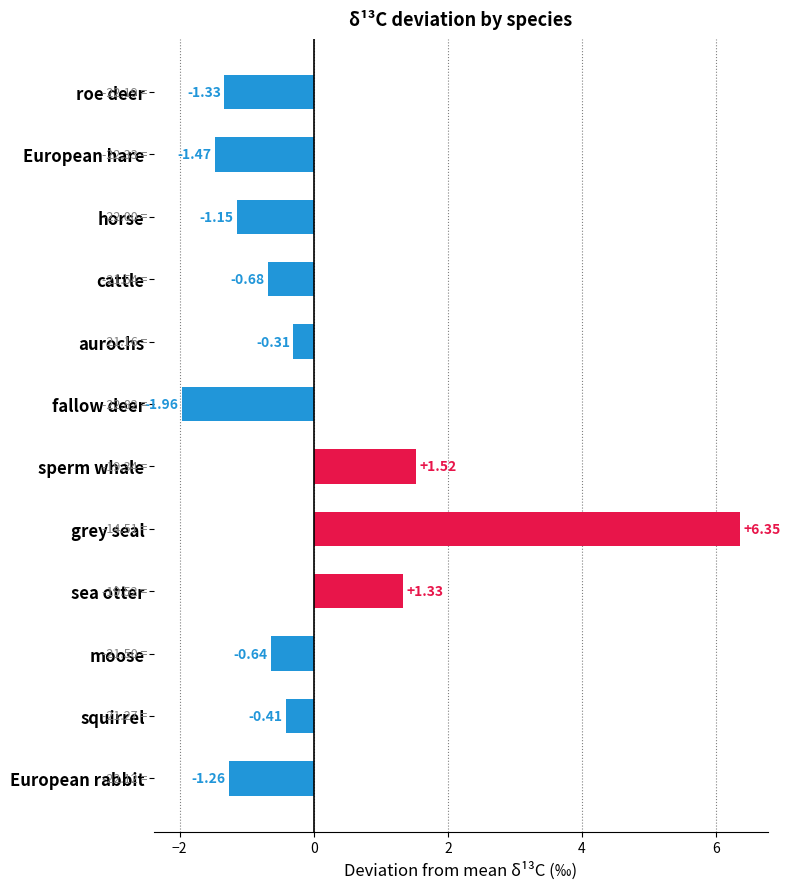

Count the number of data series in this chart.

1